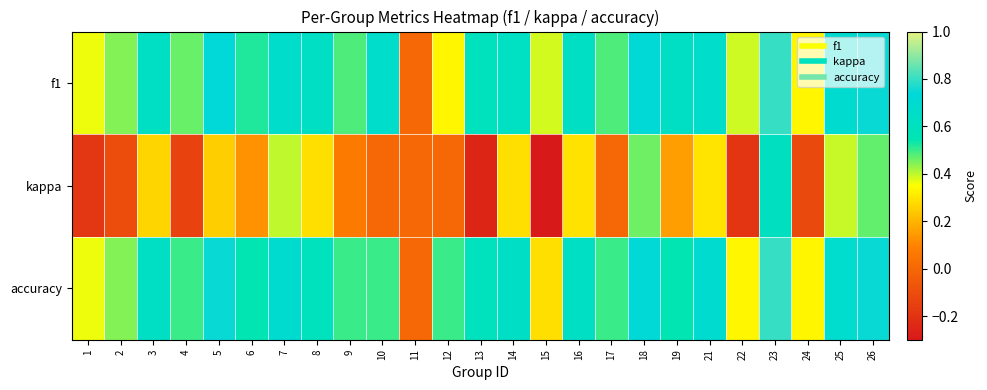

What is the greatest value displayed?

0.8